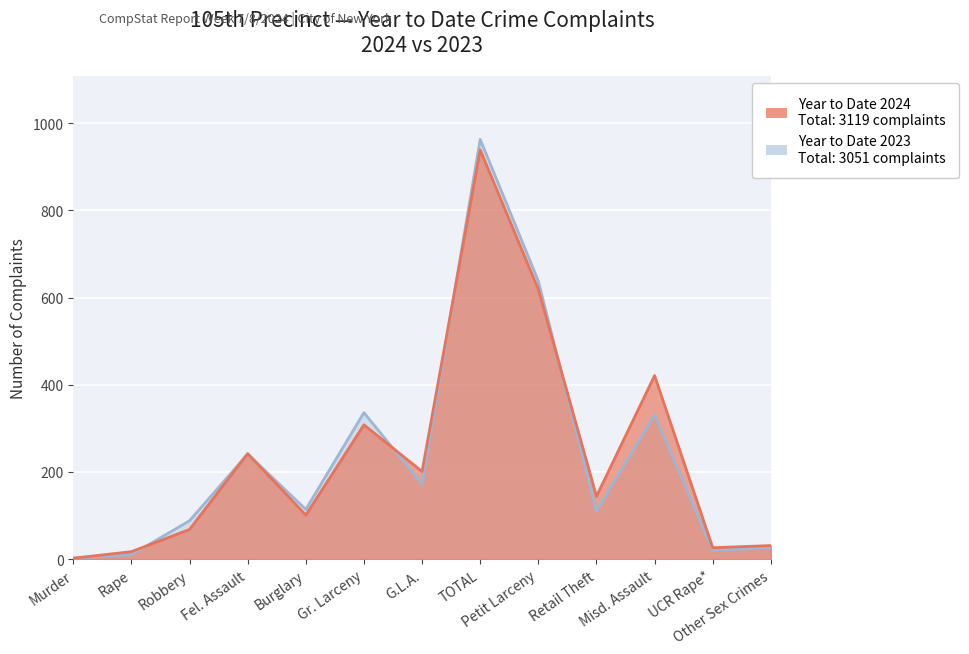

At which category does Year to Date 2024 reach its first local valley?

Burglary